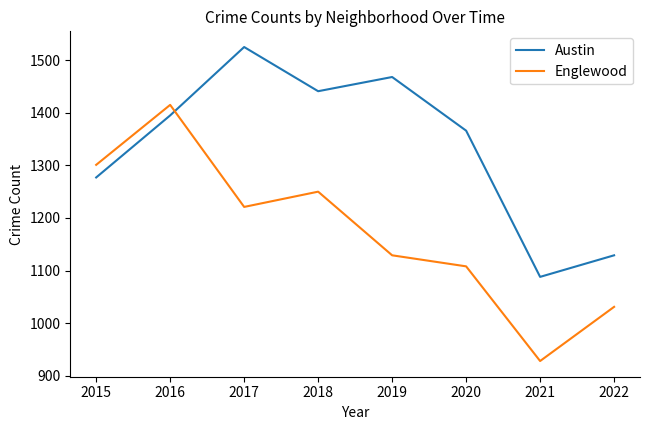

At which category does Englewood reach its first local peak?

2016